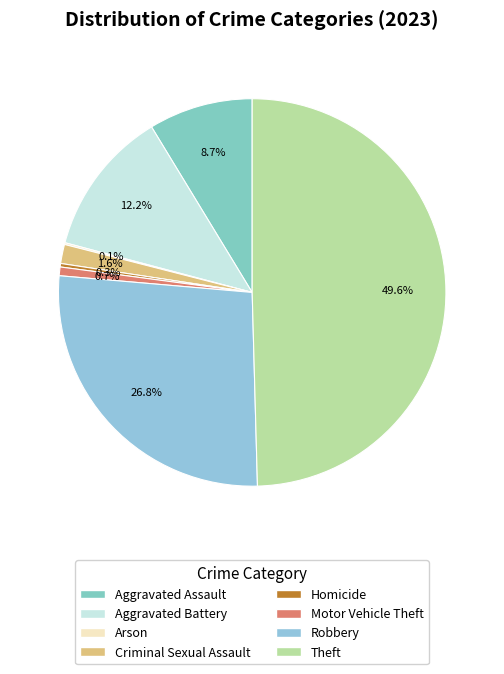

The Theft slice represents 50% of the pie. True or false?

True